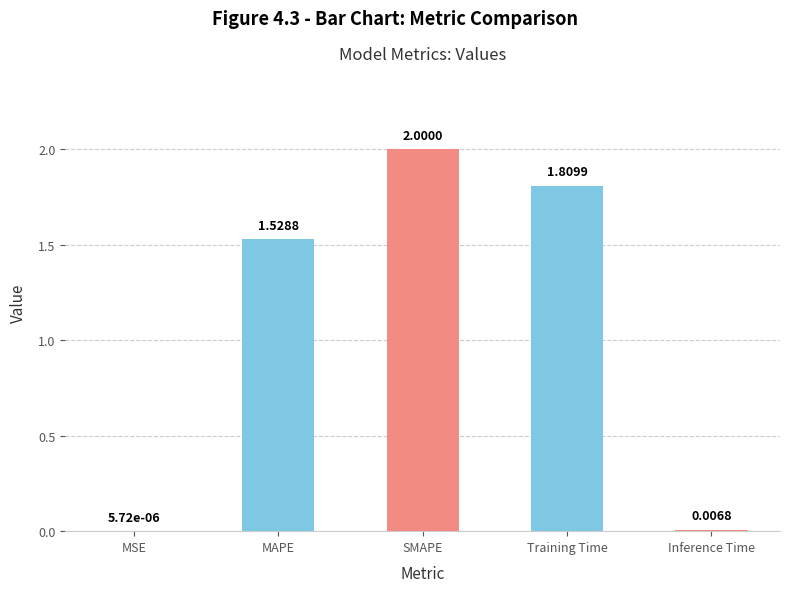

What is the label of the 3rd bar from the right?

SMAPE